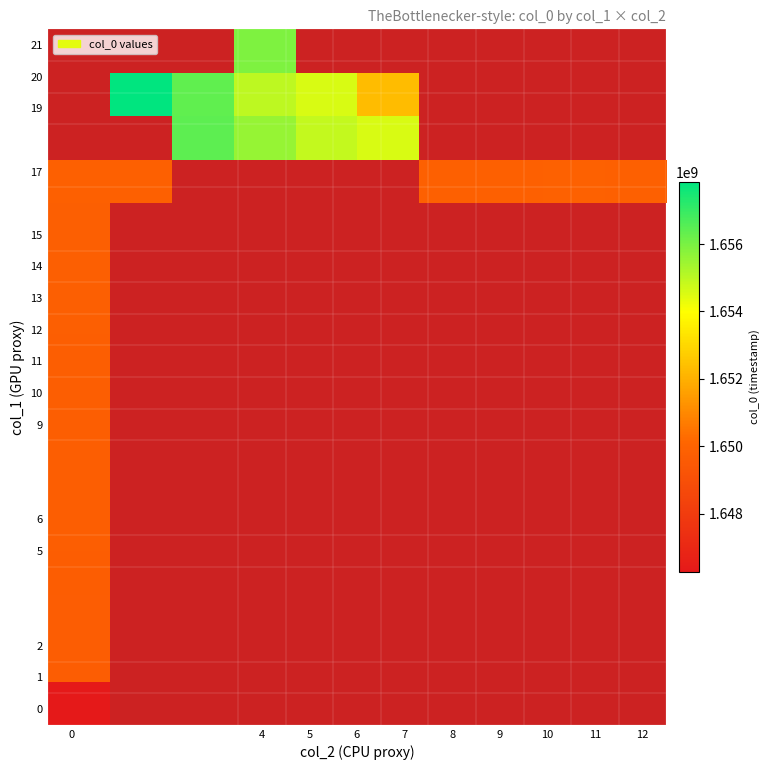

Is it true that row_14 equals 419045563.3 at 6?

False